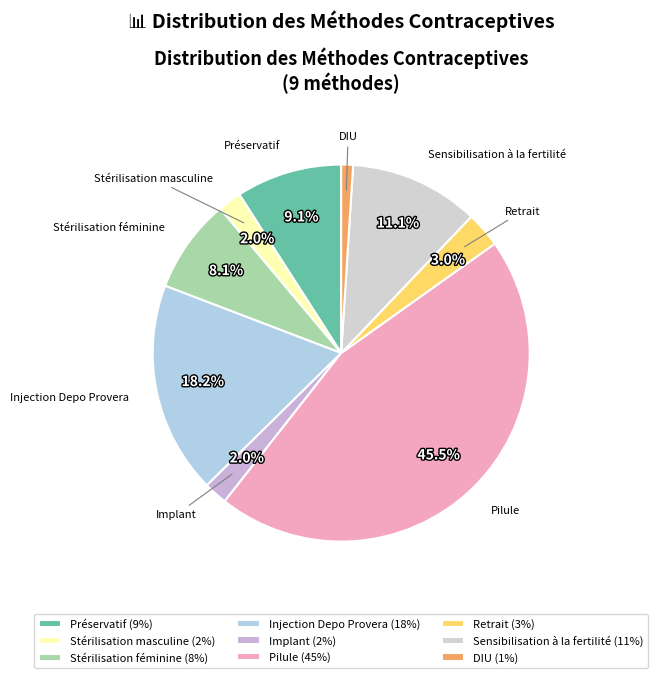

Which has a higher value, Sensibilisation à la fertilité or Implant?

Sensibilisation à la fertilité